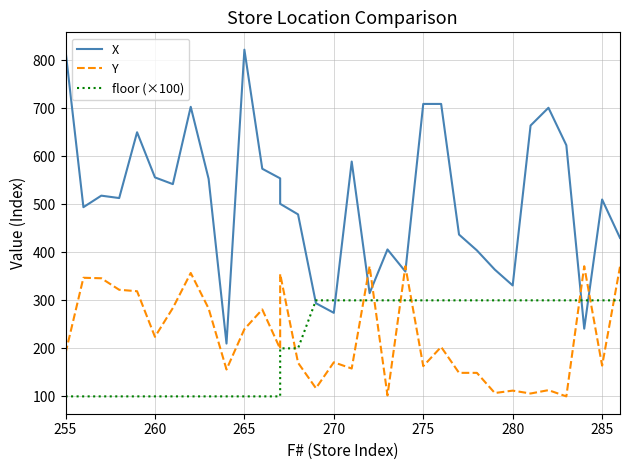

True or false: floor (×100) and Y intersect in this chart.

True